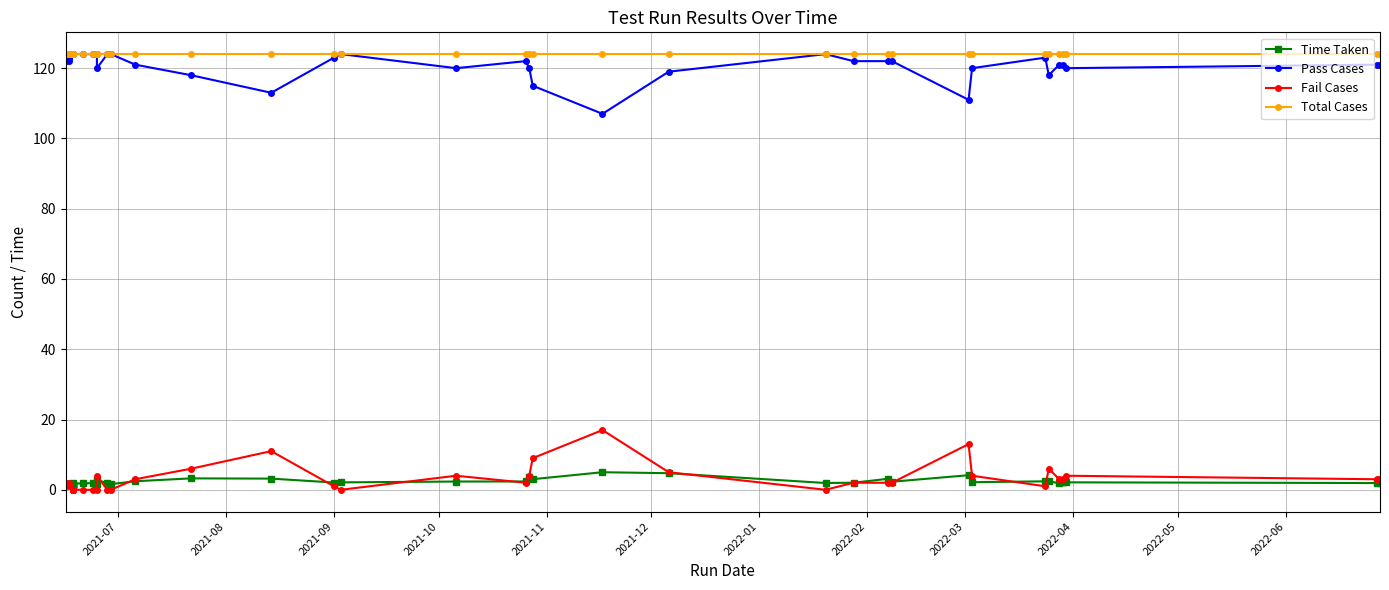

Reading left to right, transcribe all the data shown in this chart.

Time Taken: 1.5	1.4	1.4	1.4	1.4	1.5	1.5	1.4	1.7	1.8	1.8	1.9	1.7	2.8	1.9	1.6	2.4	3.2	3.2	2.1	2.1	2.4	2.4	3.5	3.0	5.0	4.7	1.9	2.0	3.1	2.3	4.2	2.2	2.4	2.5	1.8	2.2	2.1	1.9	2.0
Pass Cases: 122.0	124.0	124.0	124.0	124.0	122.0	123.0	124.0	123.0	124.0	124.0	124.0	124.0	120.0	124.0	124.0	121.0	118.0	113.0	123.0	124.0	120.0	122.0	120.0	115.0	107.0	119.0	124.0	122.0	122.0	122.0	111.0	120.0	123.0	118.0	121.0	121.0	120.0	121.0	121.0
Fail Cases: 2.0	0.0	0.0	0.0	0.0	2.0	1.0	0.0	1.0	0.0	0.0	0.0	0.0	4.0	0.0	0.0	3.0	6.0	11.0	1.0	0.0	4.0	2.0	4.0	9.0	17.0	5.0	0.0	2.0	2.0	2.0	13.0	4.0	1.0	6.0	3.0	3.0	4.0	3.0	3.0
Total Cases: 124.0	124.0	124.0	124.0	124.0	124.0	124.0	124.0	124.0	124.0	124.0	124.0	124.0	124.0	124.0	124.0	124.0	124.0	124.0	124.0	124.0	124.0	124.0	124.0	124.0	124.0	124.0	124.0	124.0	124.0	124.0	124.0	124.0	124.0	124.0	124.0	124.0	124.0	124.0	124.0